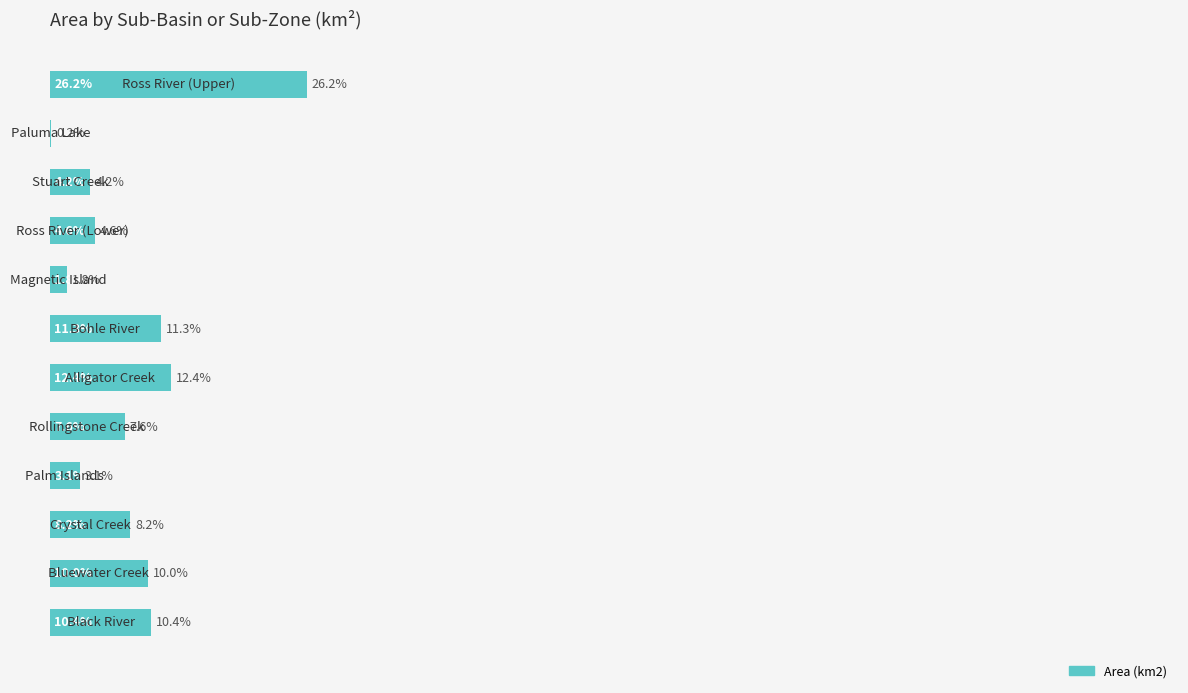

Are the bars horizontal?

Yes